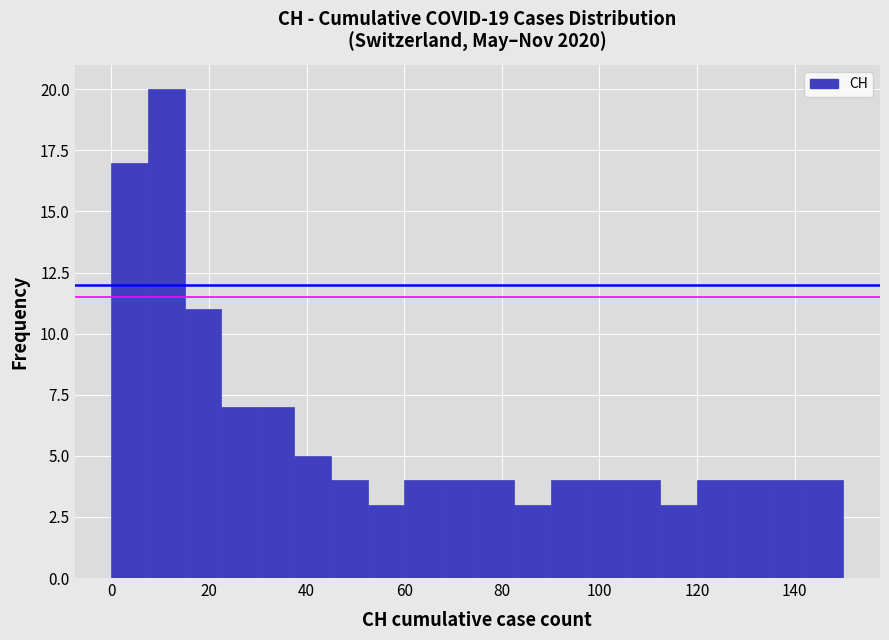

Read against the x-axis, roughly where is the centre of the tallest bar?

12